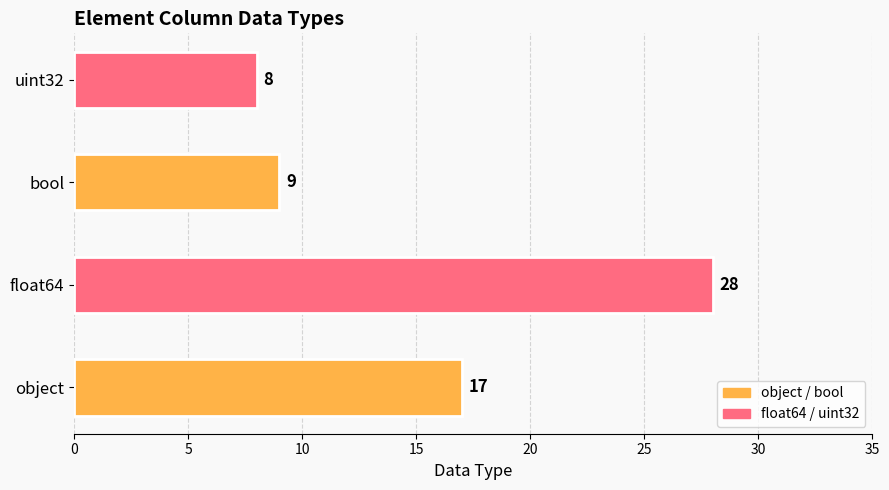

What is the sum of all values?

62